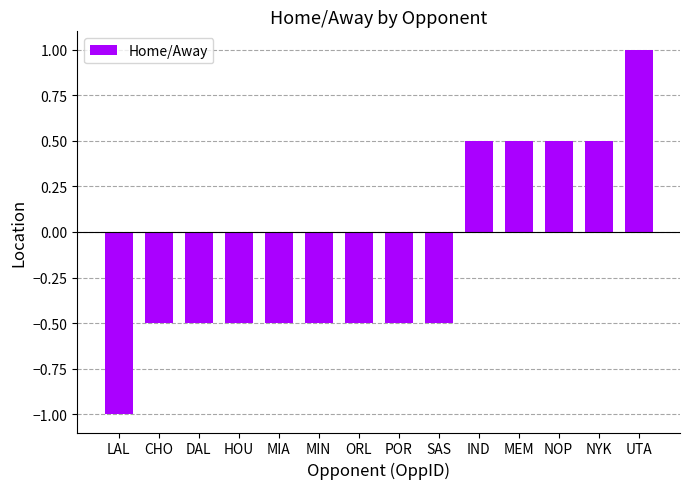

Which category has the highest value across all series?

UTA